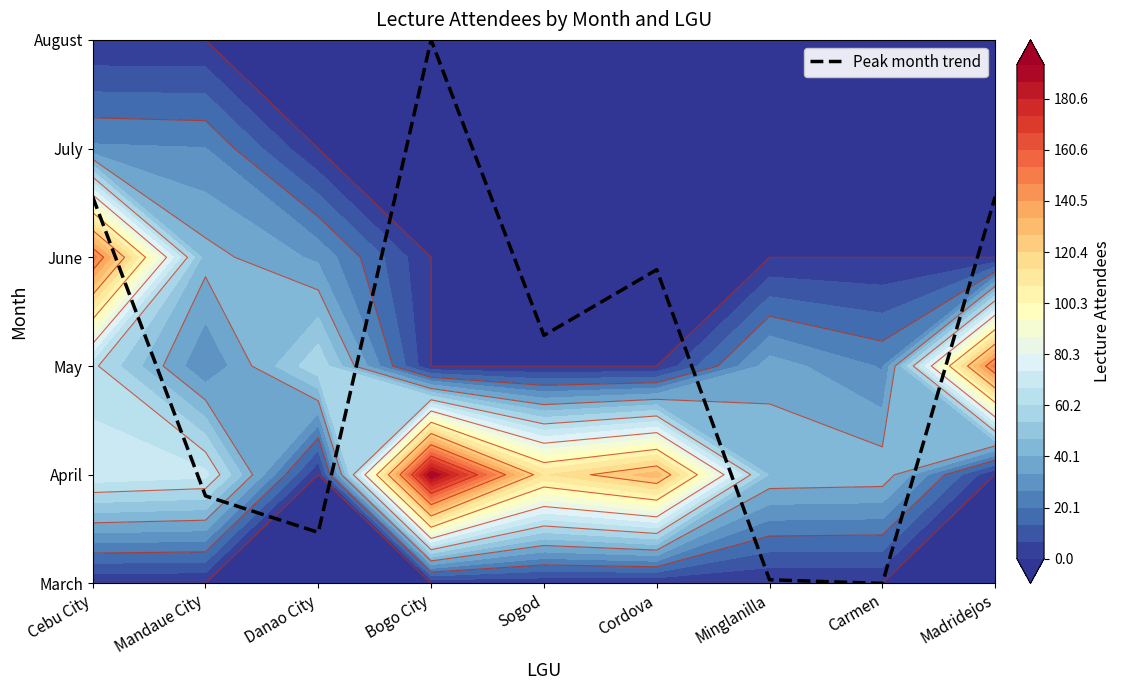

Between Cebu City and Bogo City, which is larger?

Bogo City